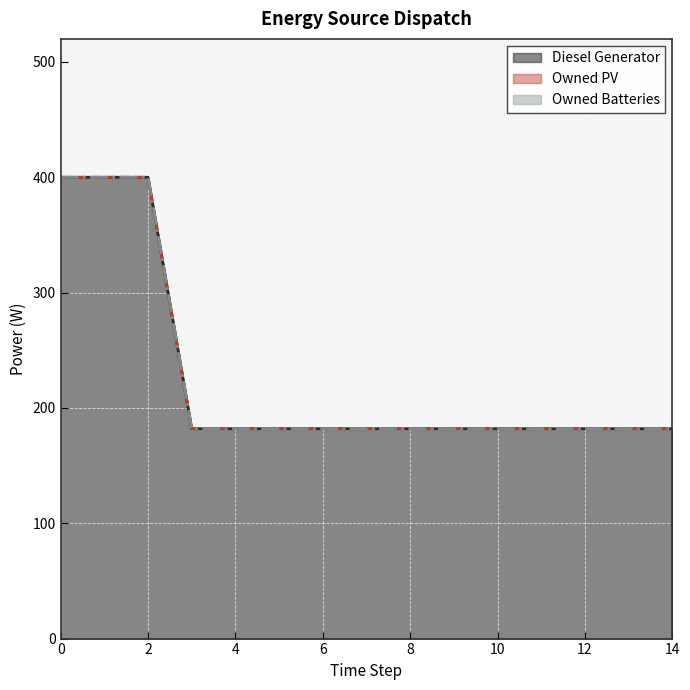

Which series has the widest spread of values?

Diesel Generator